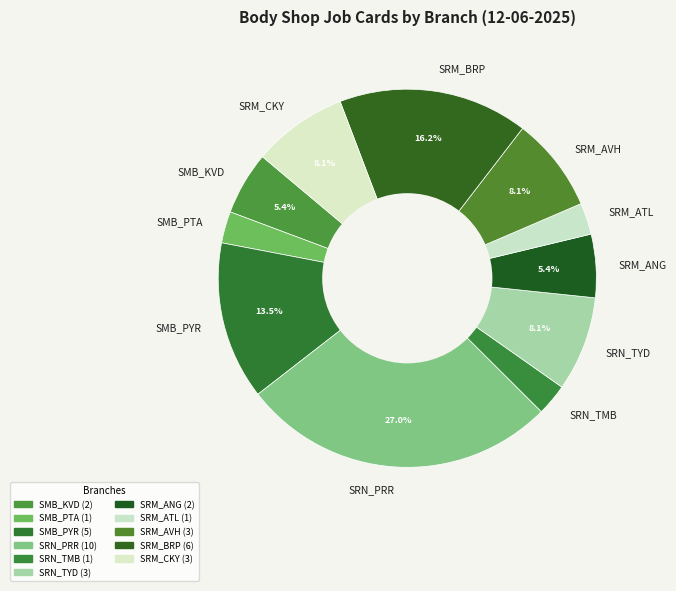

True or false: SRM_ATL accounts for 3% of the total.

True